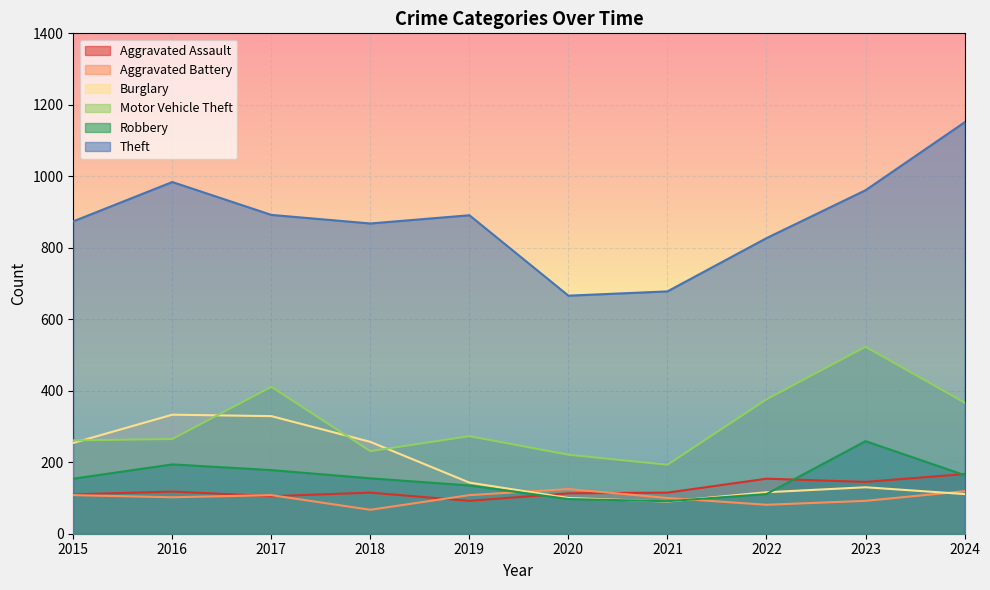

True or false: Aggravated Battery has more than 0 points higher than both neighbors.

True